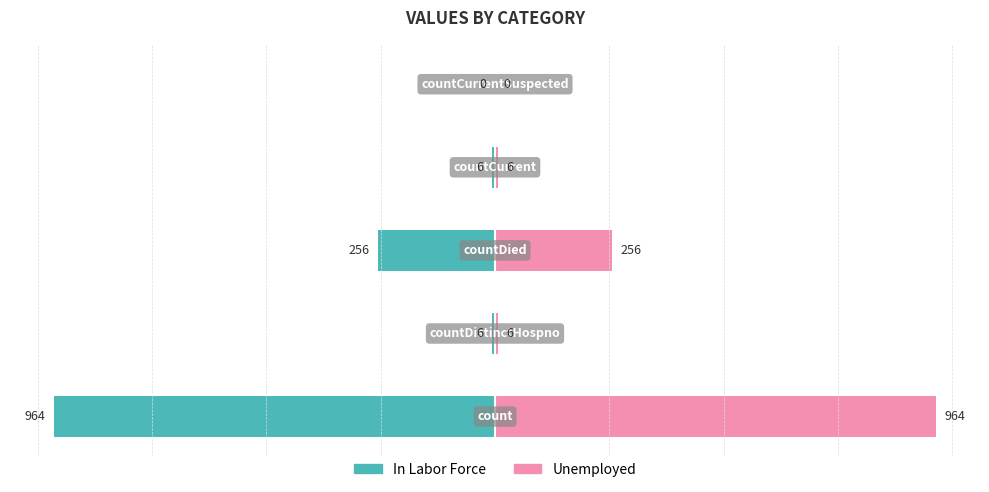

At how many categories does at least one series exceed -272?

5